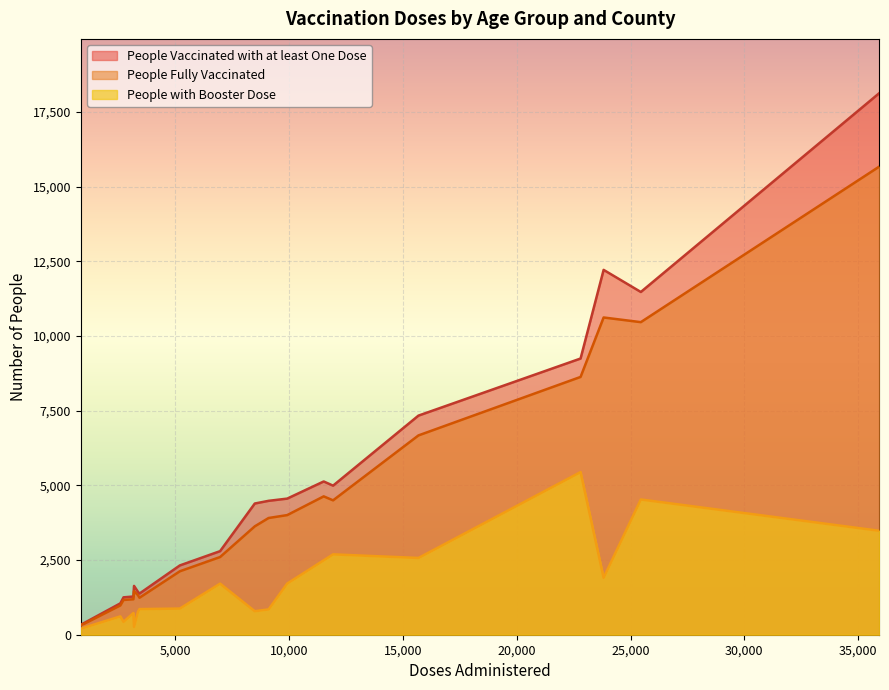

What is the minimum value shown in the chart?

198